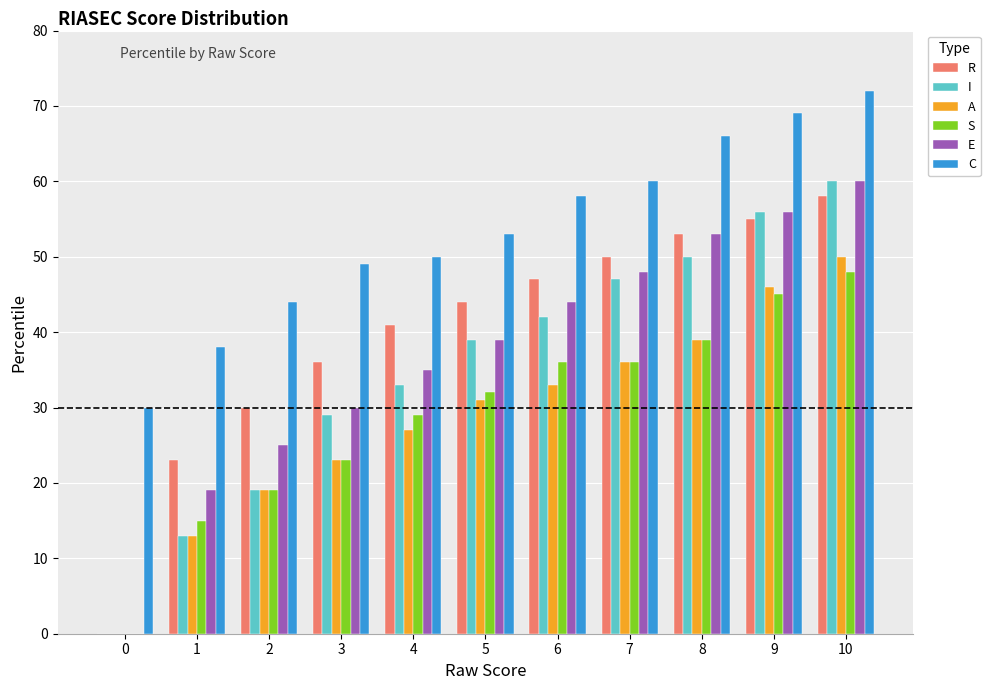

How many data points does each series have?

11